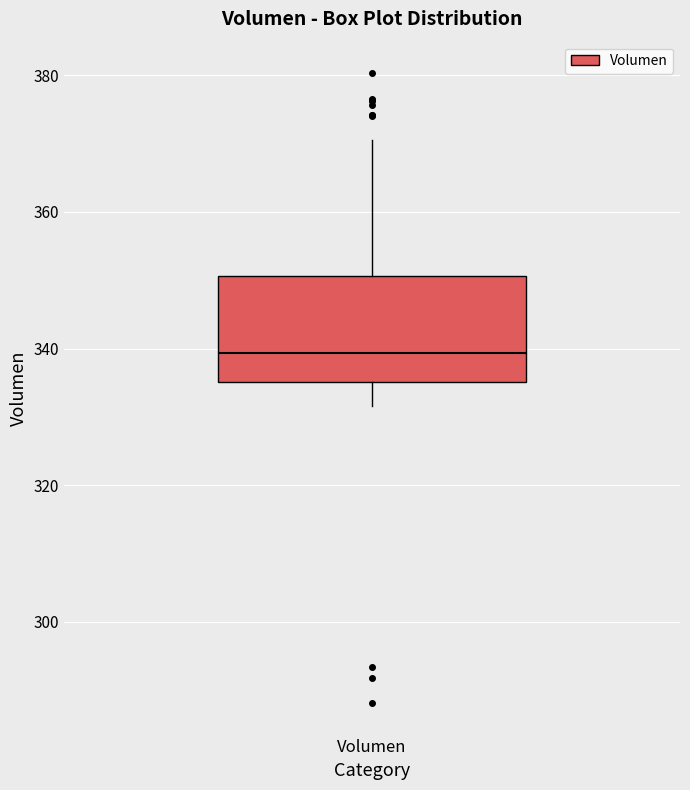

Read this box plot against the y-axis: the position of the median line, the range covered by the box, and the ends of both whiskers. The values are not printed on the chart, so give them approximately, as read against the axis.

median 340, box 336 to 350, whiskers 332 to 370